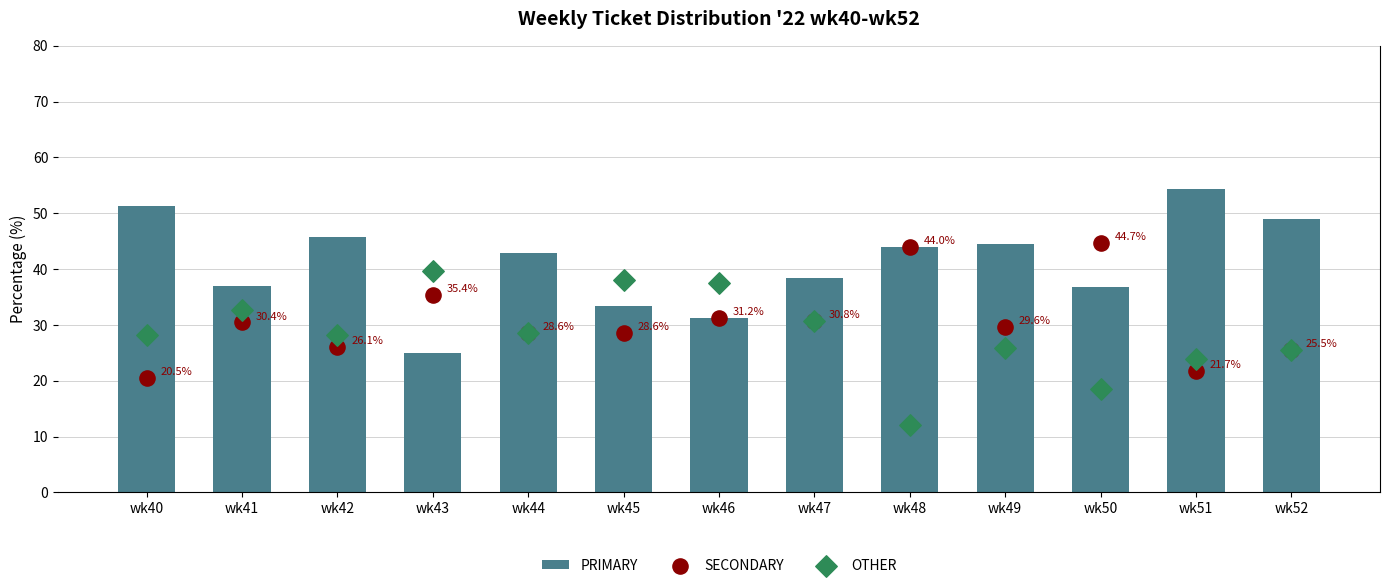

At how many categories does at least one series exceed 50?

2